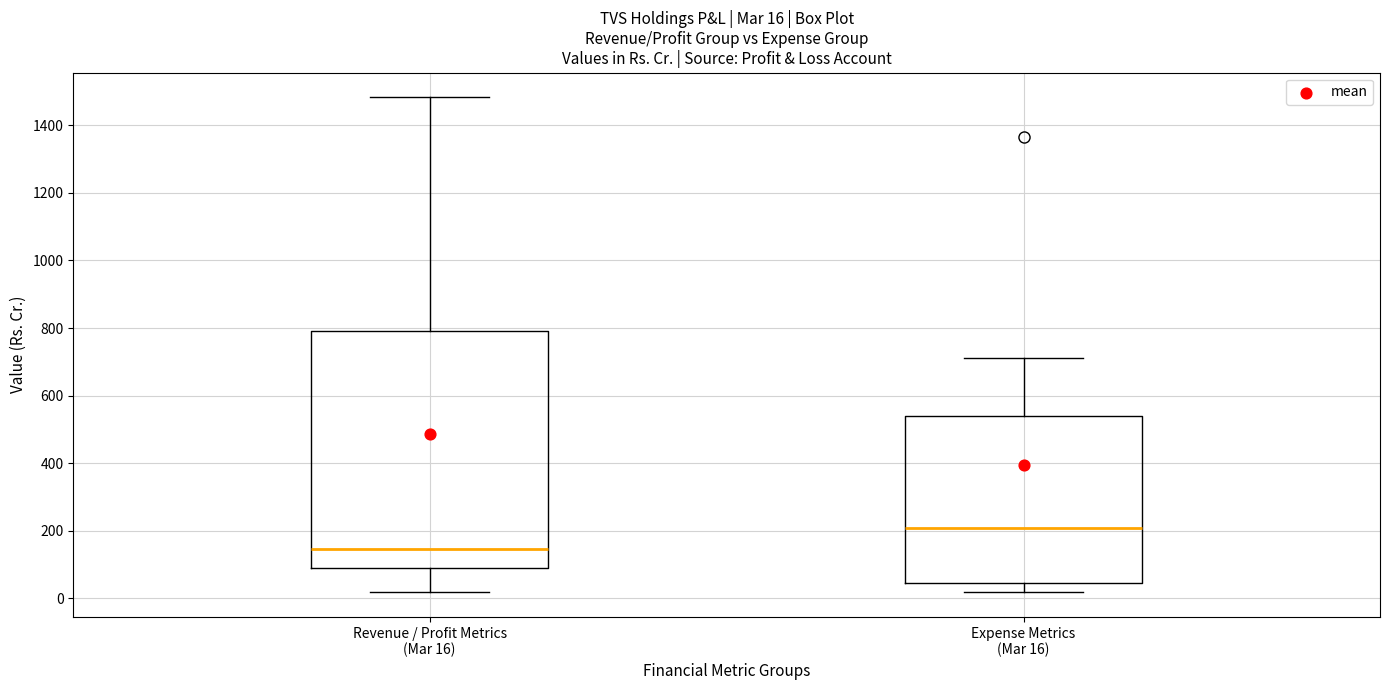

Which box has the lowest median line?

Revenue / Profit Metrics (Mar 16)